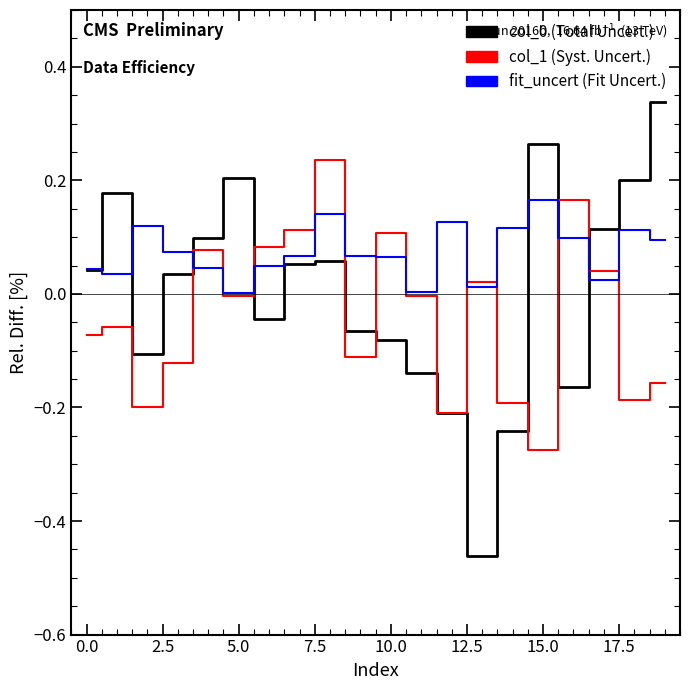

How many lines are shown in the chart?

3